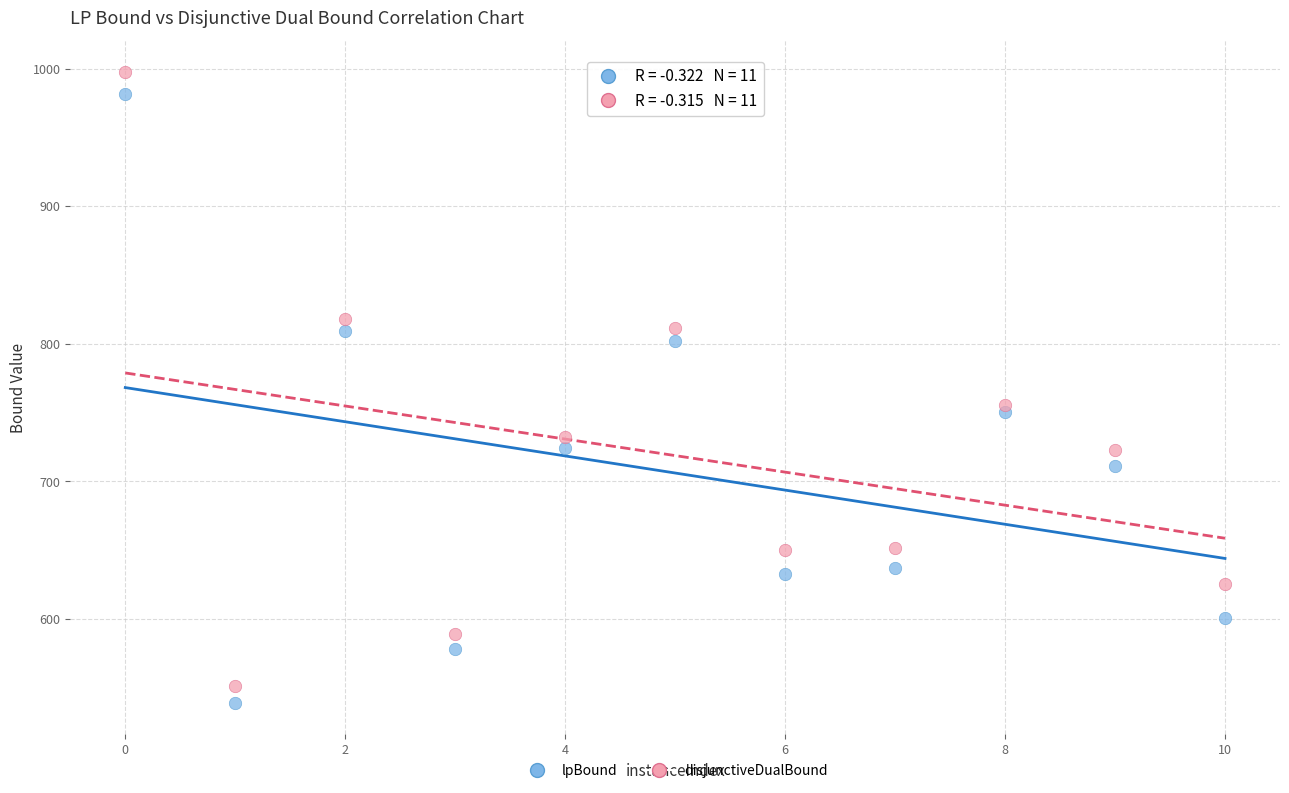

Which series has the widest spread of Y values?

disjunctiveDualBound